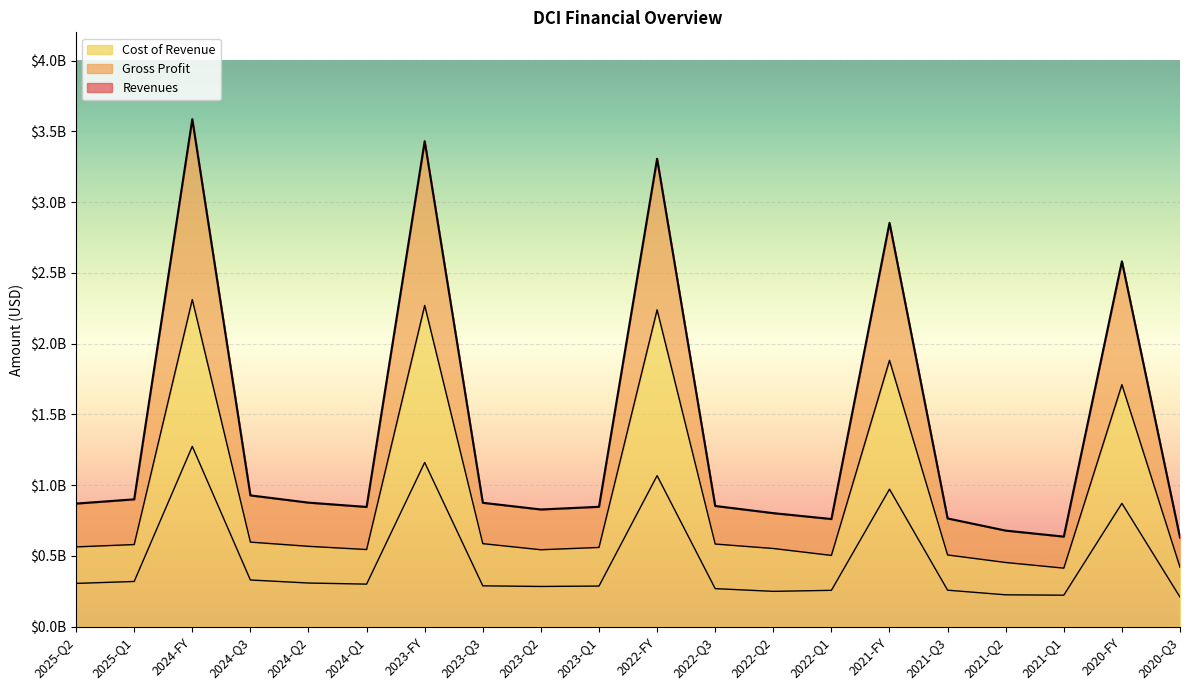

Reading left to right, list all the values displayed in this chart.

Revenues: 870000000	900100000	3586300000	927900000	876700000	846300000	3430800000	875700000	828300000	847300000	3306600000	853200000	802500000	760900000	2853900000	765000000	679100000	636600000	2581800000	629700000
Gross Profit: 305900000	319600000	1274400000	330100000	308600000	300900000	1160600000	288800000	284400000	287200000	1067400000	269000000	249800000	257000000	971700000	258000000	225300000	222700000	871600000	209200000
Cost of Revenue: 564100000	580500000	2311900000	597800000	568100000	545400000	2270200000	586900000	543900000	560100000	2239200000	584200000	552700000	503900000	1882200000	507000000	453800000	413900000	1710200000	420500000